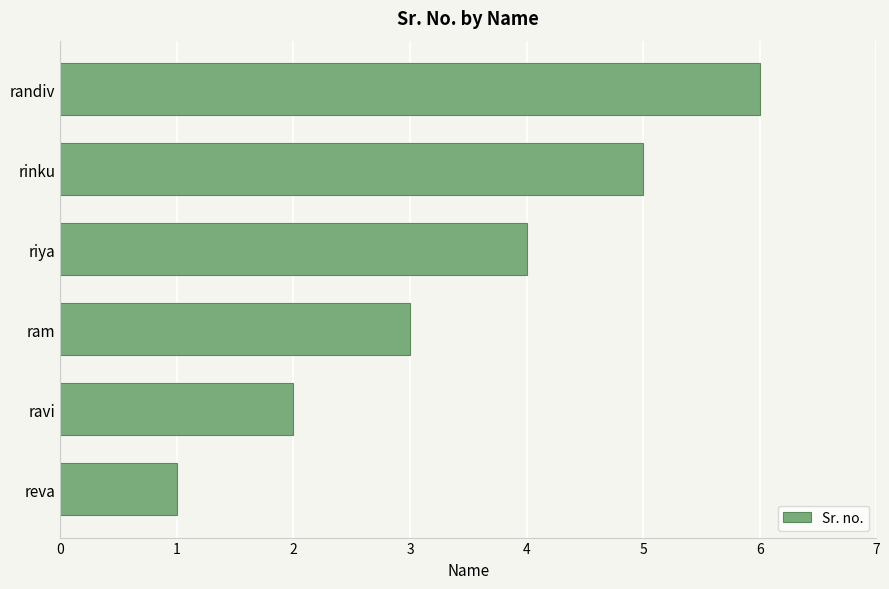

What is the average value?

4